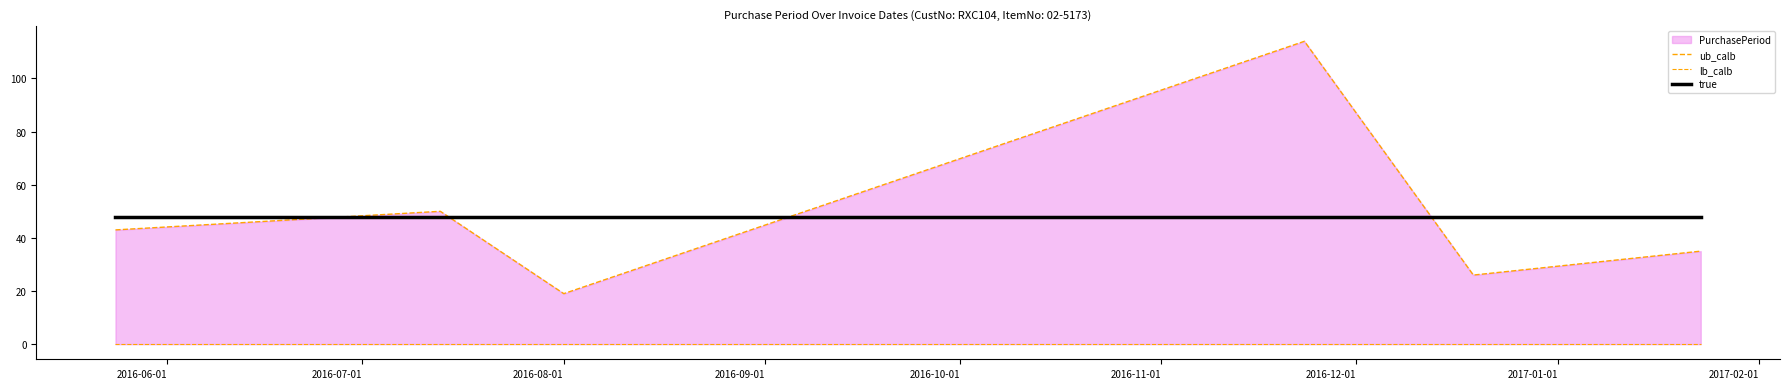

Does the chart have visible grid lines?

No